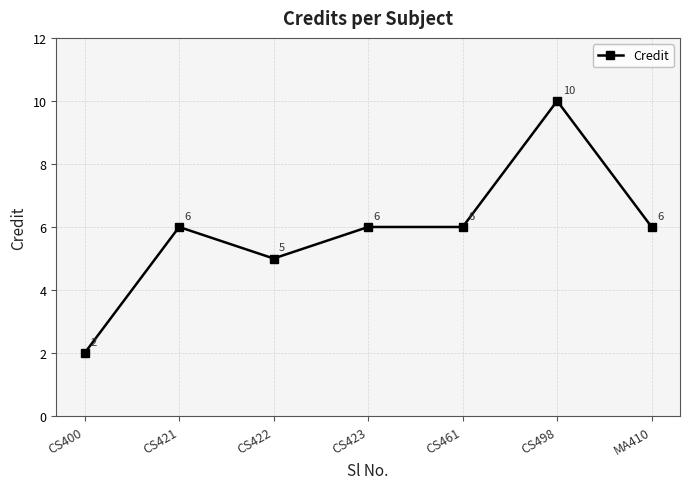

Count the number of categories in the chart.

7